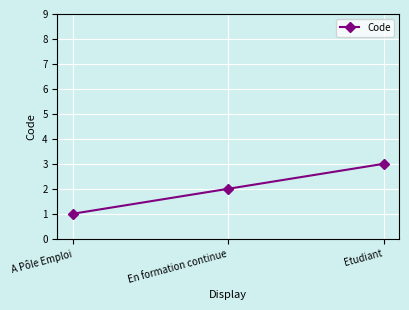

Reading left to right, what are all the values shown in this chart?

1	2	3